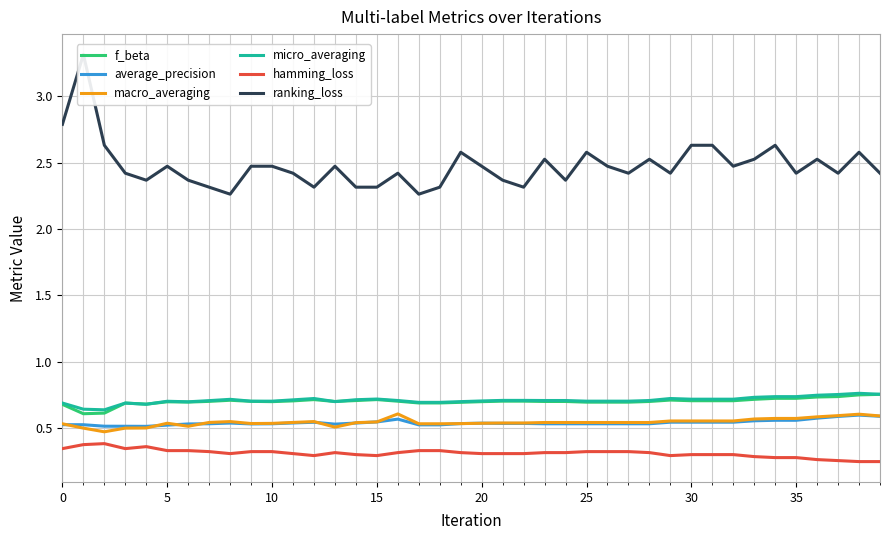

Reading right to left, list all the values displayed in this chart.

f_beta: 0.8	0.8	0.7	0.7	0.7	0.7	0.7	0.7	0.7	0.7	0.7	0.7	0.7	0.7	0.7	0.7	0.7	0.7	0.7	0.7	0.7	0.7	0.7	0.7	0.7	0.7	0.7	0.7	0.7	0.7	0.7	0.7	0.7	0.7	0.7	0.7	0.7	0.6	0.6	0.7
average_precision: 0.6	0.6	0.6	0.6	0.6	0.6	0.6	0.5	0.5	0.5	0.5	0.5	0.5	0.5	0.5	0.5	0.5	0.5	0.5	0.5	0.5	0.5	0.5	0.6	0.5	0.5	0.5	0.5	0.5	0.5	0.5	0.5	0.5	0.5	0.5	0.5	0.5	0.5	0.5	0.5
macro_averaging: 0.6	0.6	0.6	0.6	0.6	0.6	0.6	0.6	0.6	0.6	0.6	0.5	0.5	0.5	0.5	0.5	0.5	0.5	0.5	0.5	0.5	0.5	0.5	0.6	0.5	0.5	0.5	0.5	0.5	0.5	0.5	0.5	0.5	0.5	0.5	0.5	0.5	0.5	0.5	0.5
micro_averaging: 0.8	0.8	0.8	0.7	0.7	0.7	0.7	0.7	0.7	0.7	0.7	0.7	0.7	0.7	0.7	0.7	0.7	0.7	0.7	0.7	0.7	0.7	0.7	0.7	0.7	0.7	0.7	0.7	0.7	0.7	0.7	0.7	0.7	0.7	0.7	0.7	0.7	0.6	0.6	0.7
hamming_loss: 0.2	0.2	0.3	0.3	0.3	0.3	0.3	0.3	0.3	0.3	0.3	0.3	0.3	0.3	0.3	0.3	0.3	0.3	0.3	0.3	0.3	0.3	0.3	0.3	0.3	0.3	0.3	0.3	0.3	0.3	0.3	0.3	0.3	0.3	0.3	0.4	0.3	0.4	0.4	0.3
ranking_loss: 2.4	2.6	2.4	2.5	2.4	2.6	2.5	2.5	2.6	2.6	2.4	2.5	2.4	2.5	2.6	2.4	2.5	2.3	2.4	2.5	2.6	2.3	2.3	2.4	2.3	2.3	2.5	2.3	2.4	2.5	2.5	2.3	2.3	2.4	2.5	2.4	2.4	2.6	3.3	2.8